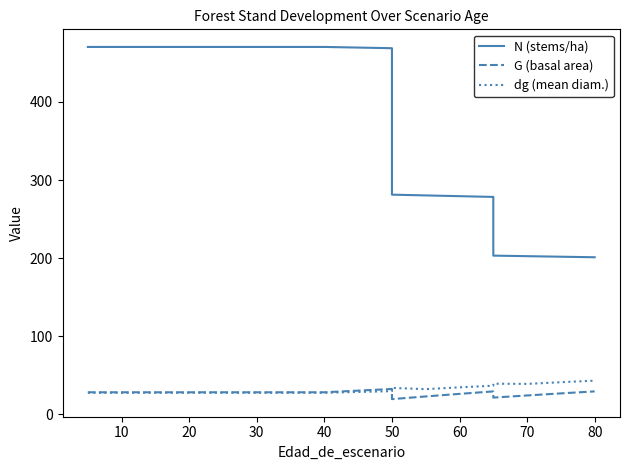

Count the number of categories in the chart.

19